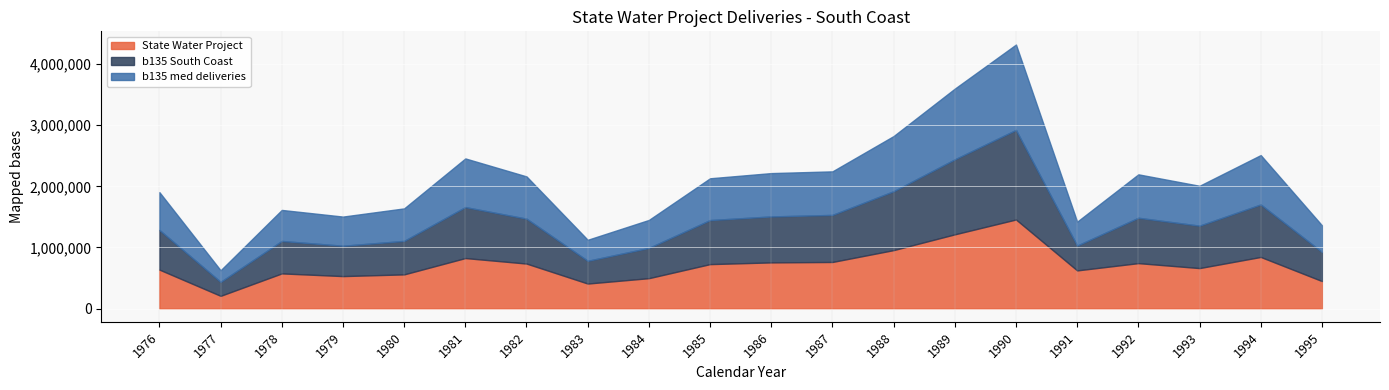

True or false: b135 med deliveries and b135 South Coast cross at least once.

False